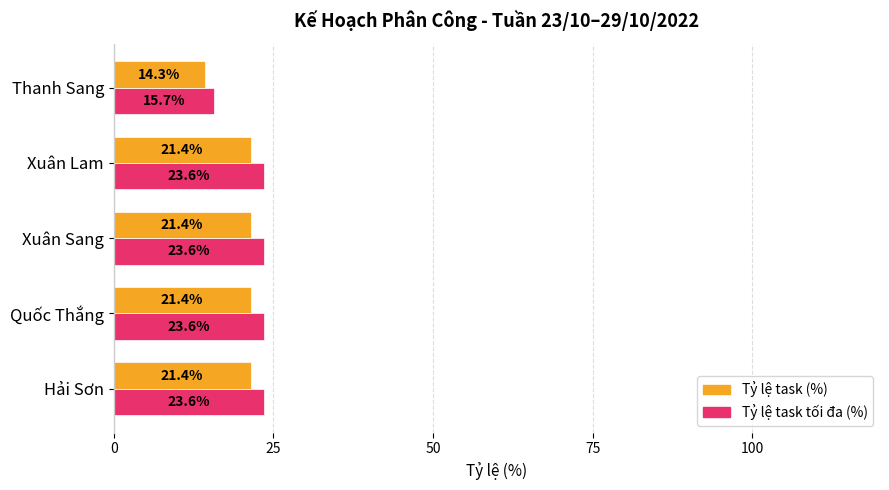

What is the total value across all series at Xuân Sang?

45.0